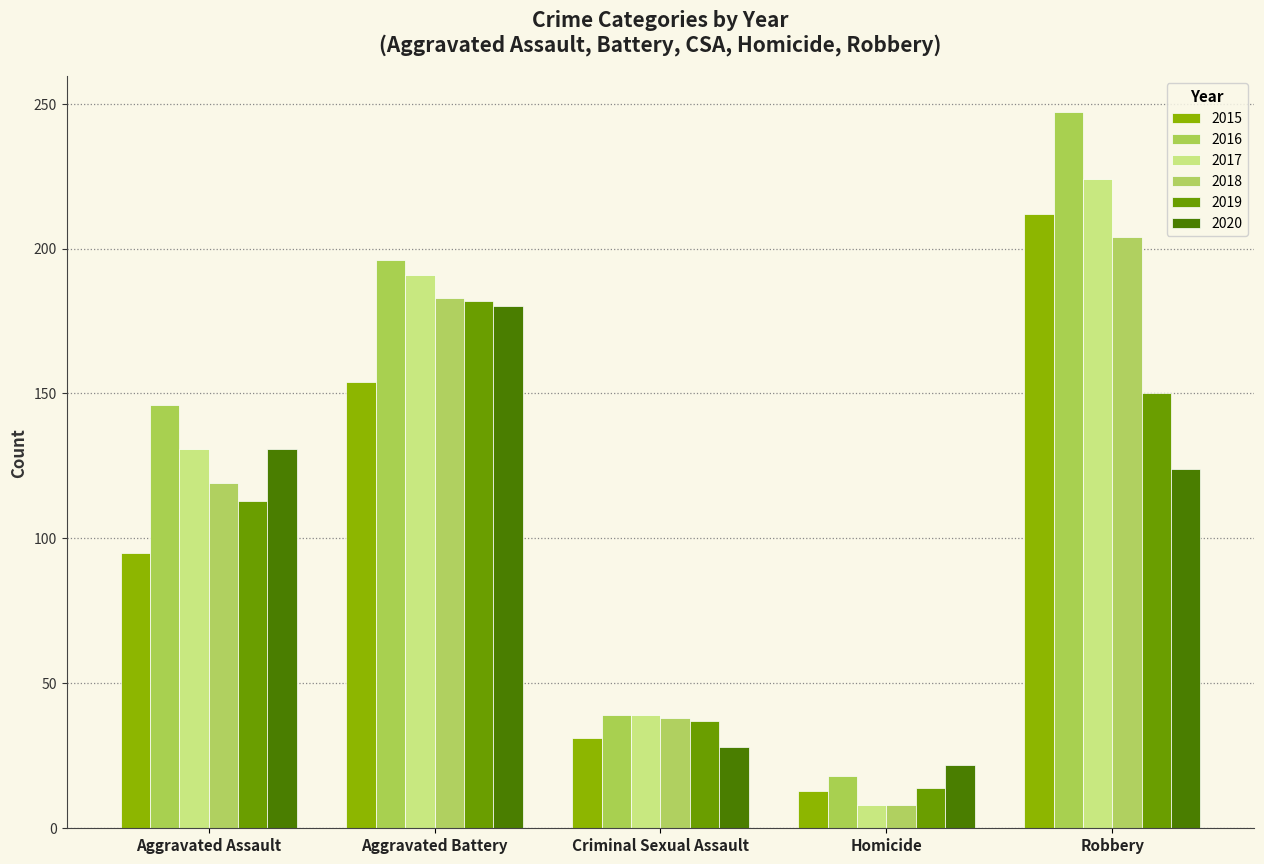

Reading left to right, extract all data points from this chart.

2015: Aggravated Assault=95	Aggravated Battery=154	Criminal Sexual Assault=31	Homicide=13	Robbery=212
2016: Aggravated Assault=146	Aggravated Battery=196	Criminal Sexual Assault=39	Homicide=18	Robbery=247
2017: Aggravated Assault=131	Aggravated Battery=191	Criminal Sexual Assault=39	Homicide=8	Robbery=224
2018: Aggravated Assault=119	Aggravated Battery=183	Criminal Sexual Assault=38	Homicide=8	Robbery=204
2019: Aggravated Assault=113	Aggravated Battery=182	Criminal Sexual Assault=37	Homicide=14	Robbery=150
2020: Aggravated Assault=131	Aggravated Battery=180	Criminal Sexual Assault=28	Homicide=22	Robbery=124